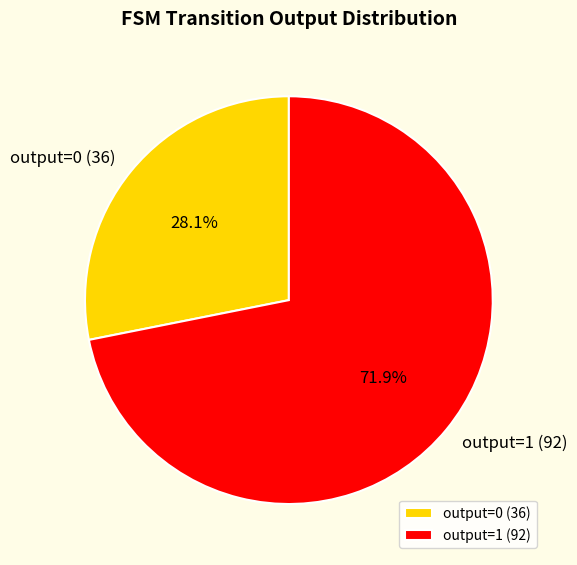

Between output=0 (36) and output=1 (92), which is larger?

output=1 (92)